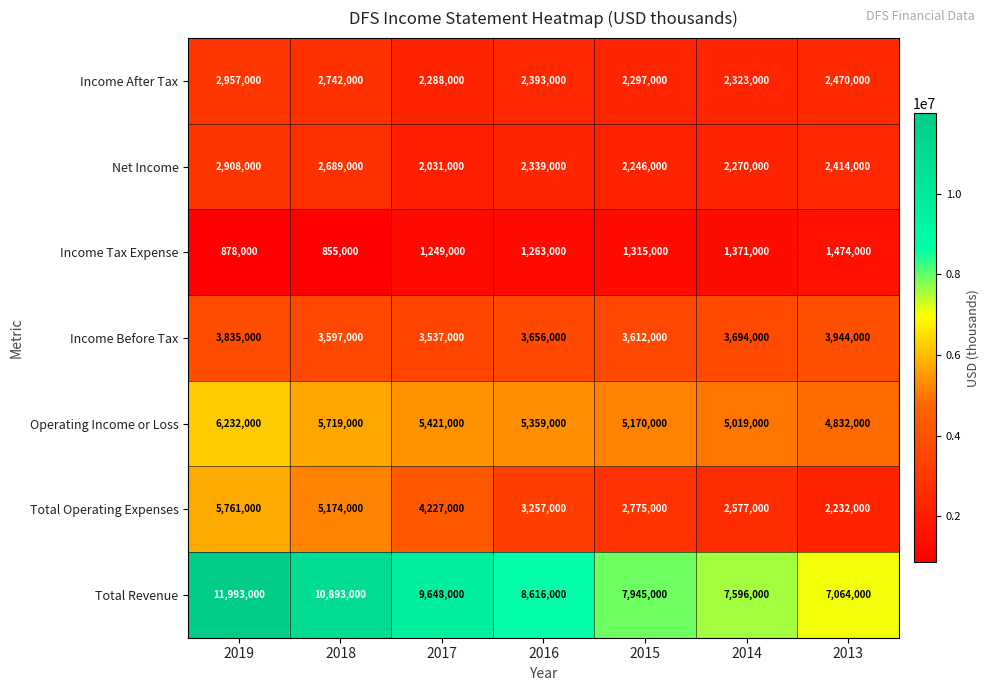

What is the average value of the Net Income series?

2413857